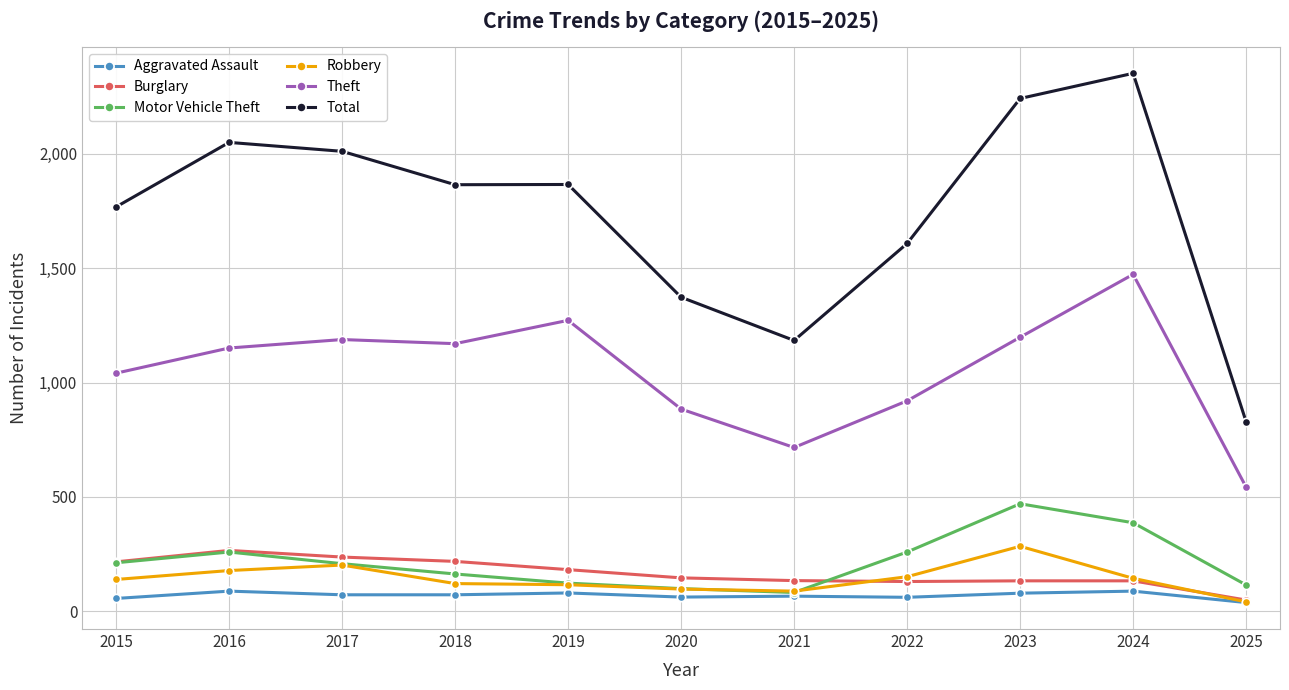

Count the number of categories in the chart.

11